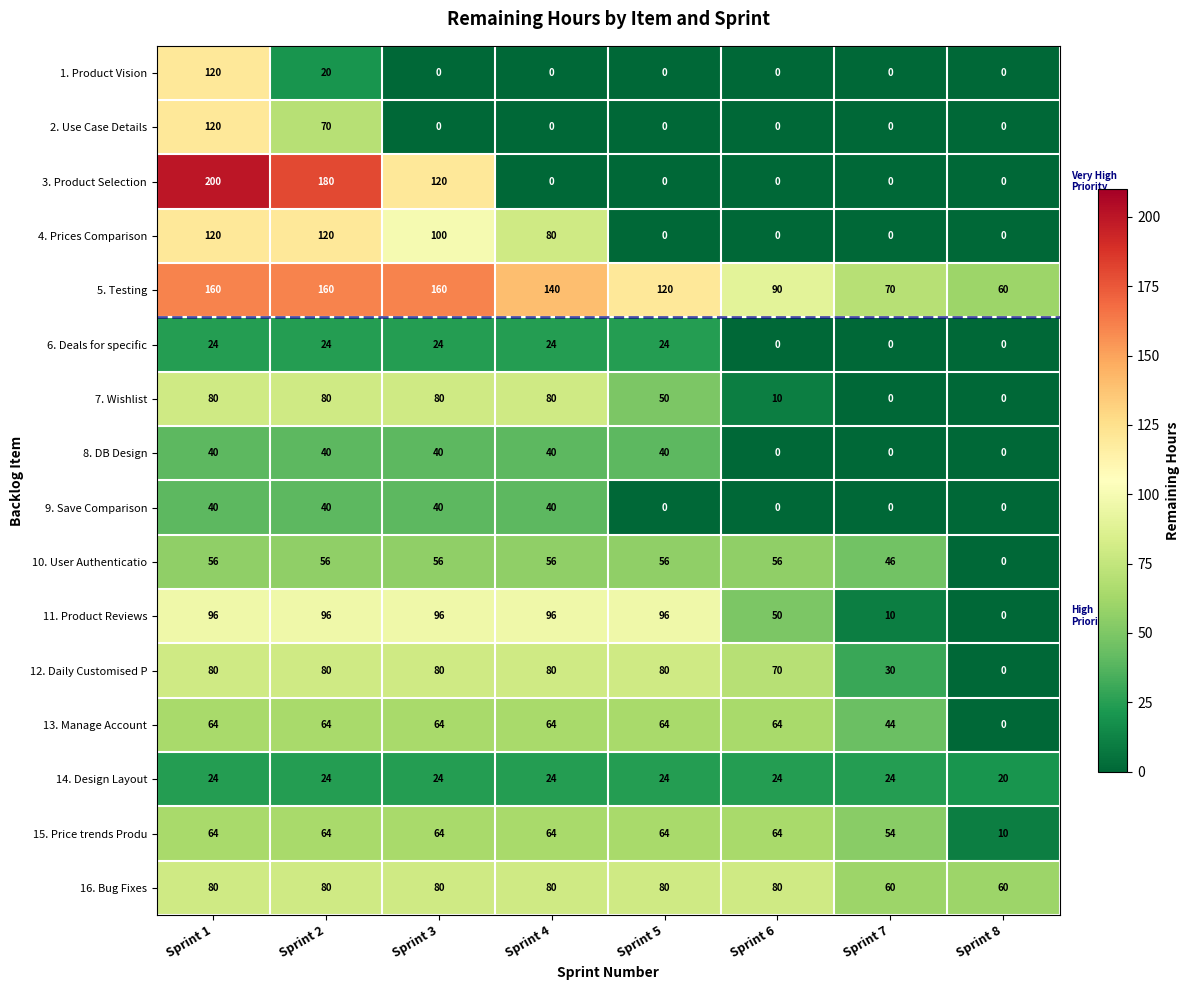

What is the average value of the 5. Testing series?

120